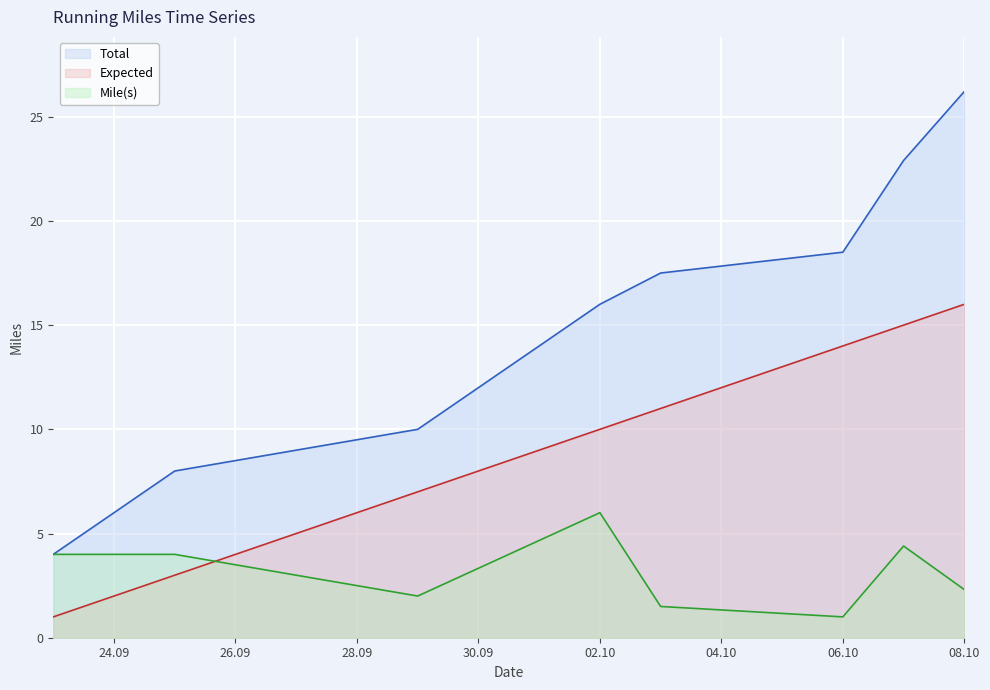

Which category has the highest value in the Total series?

08.10